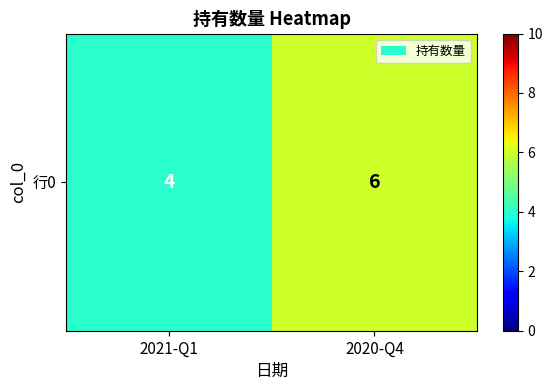

True or false: the data shows 9 at 2020-Q4.

False